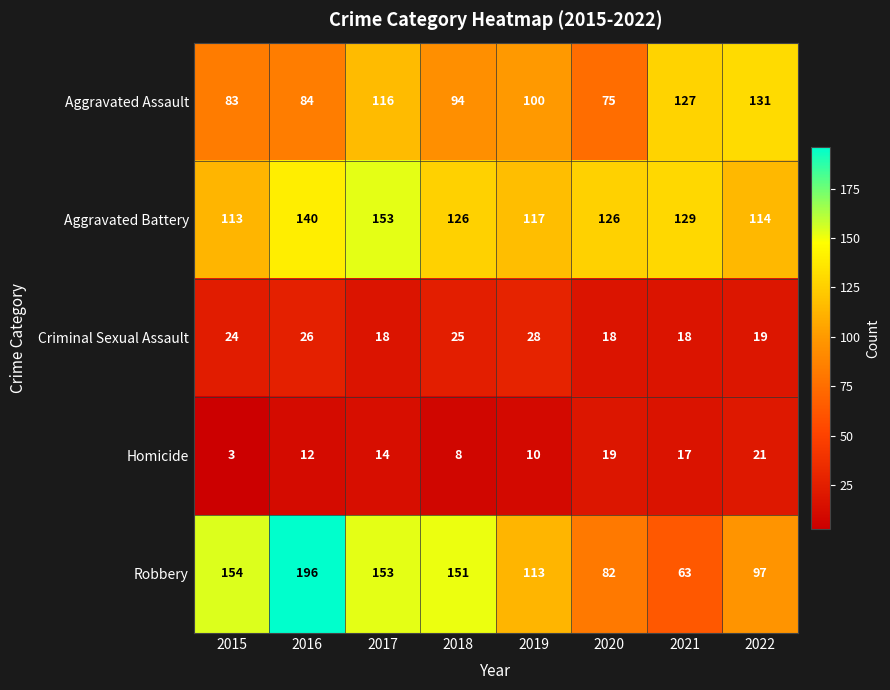

What is the smallest value displayed?

3